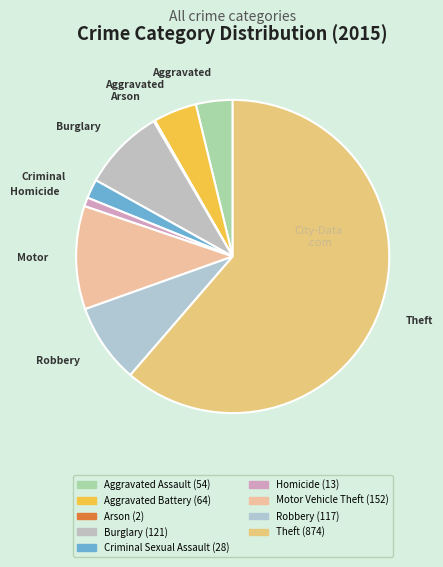

What is the majority slice?

Theft